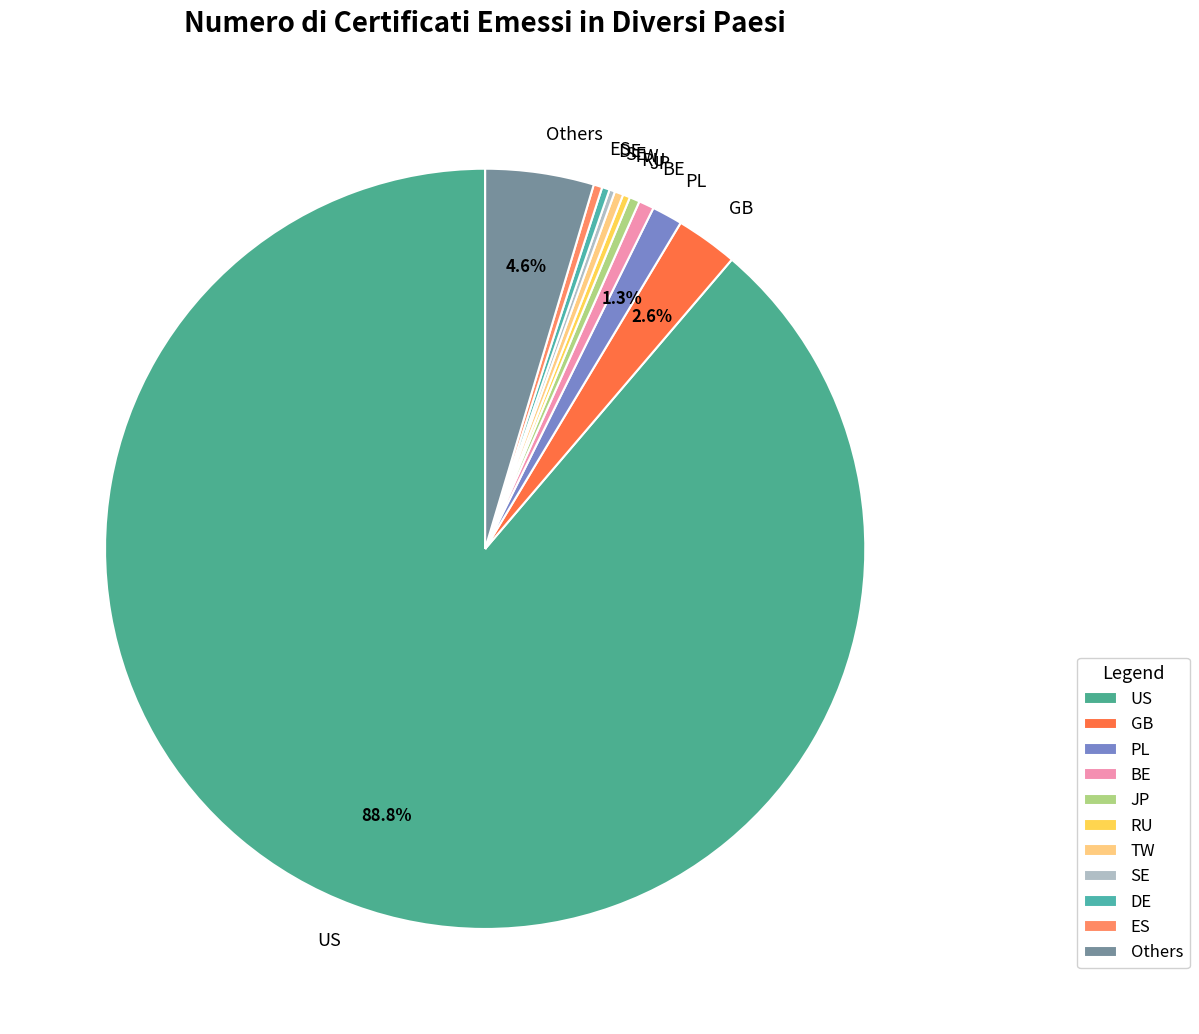

Combined, do PL and JP account for over 50%?

No